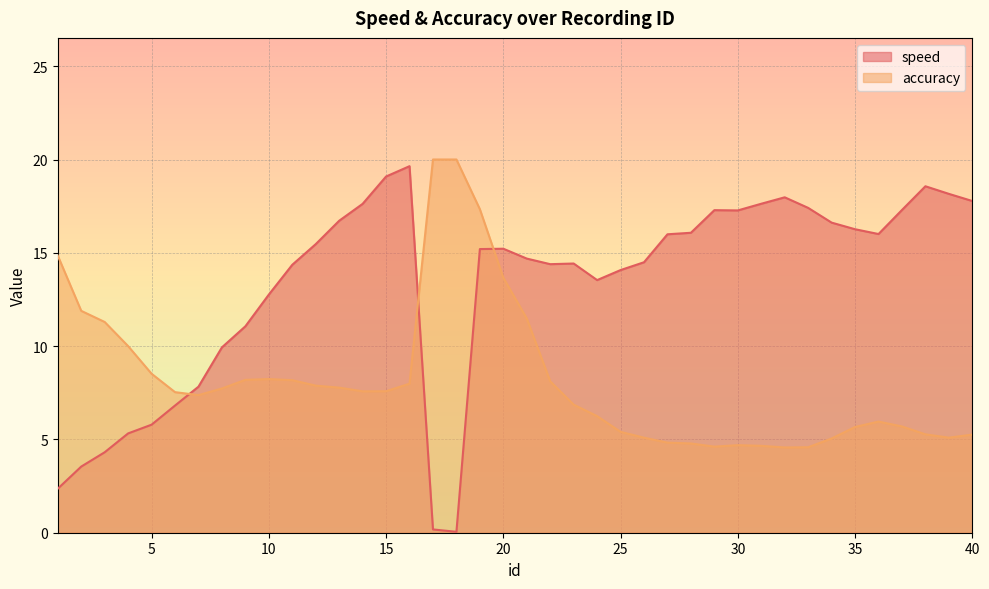

What is the maximum value shown in the chart?

20.0